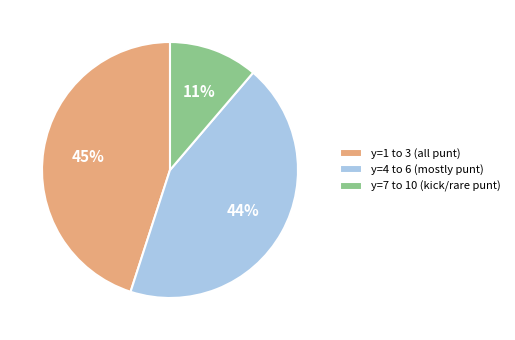

How many segments does this pie chart have?

3